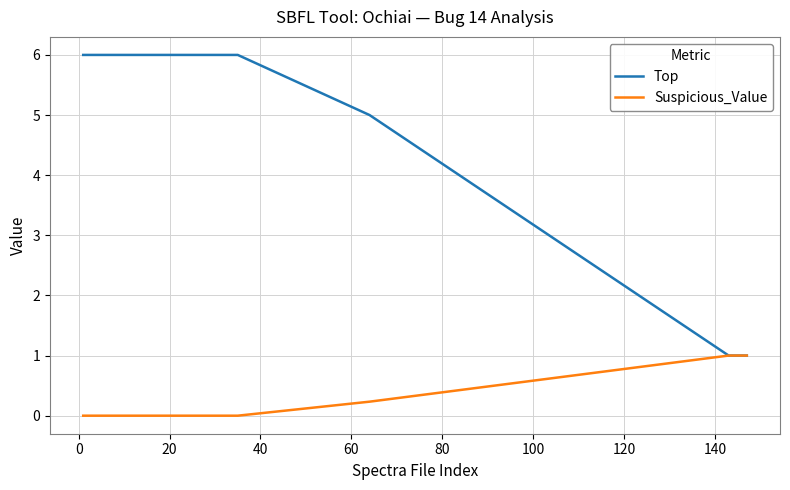

What is the average value of the Top series?

4.4